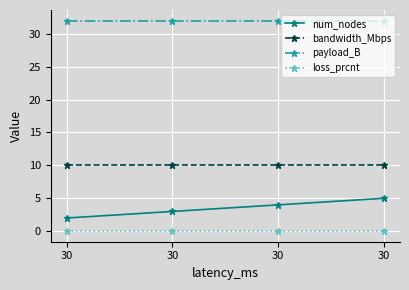

At 30, list the series in order from largest to smallest.

payload_B, bandwidth_Mbps, num_nodes, loss_prcnt